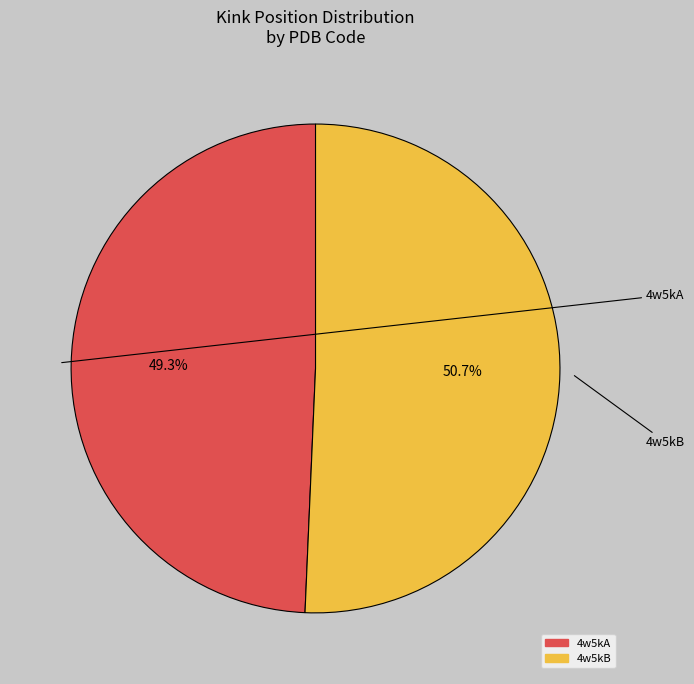

To the nearest percent, what is the difference between the 4w5kB and 4w5kA slice percentages?

1%